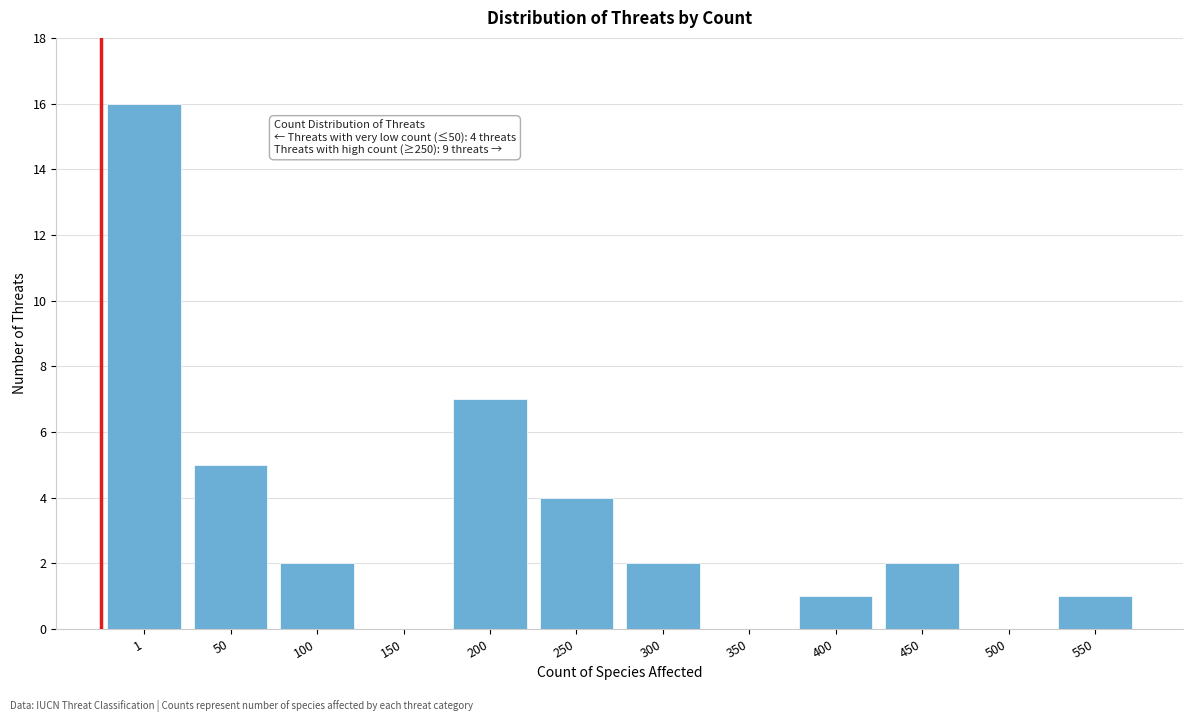

Reading left to right, what are all the values shown in this chart?

1=16	50=5	100=2	150=0	200=7	250=4	300=2	350=0	400=1	450=2	500=0	550=1